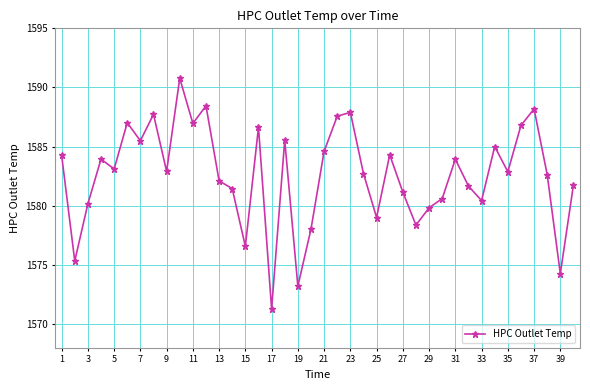

What is the value of the 40th point from the left?

1581.8